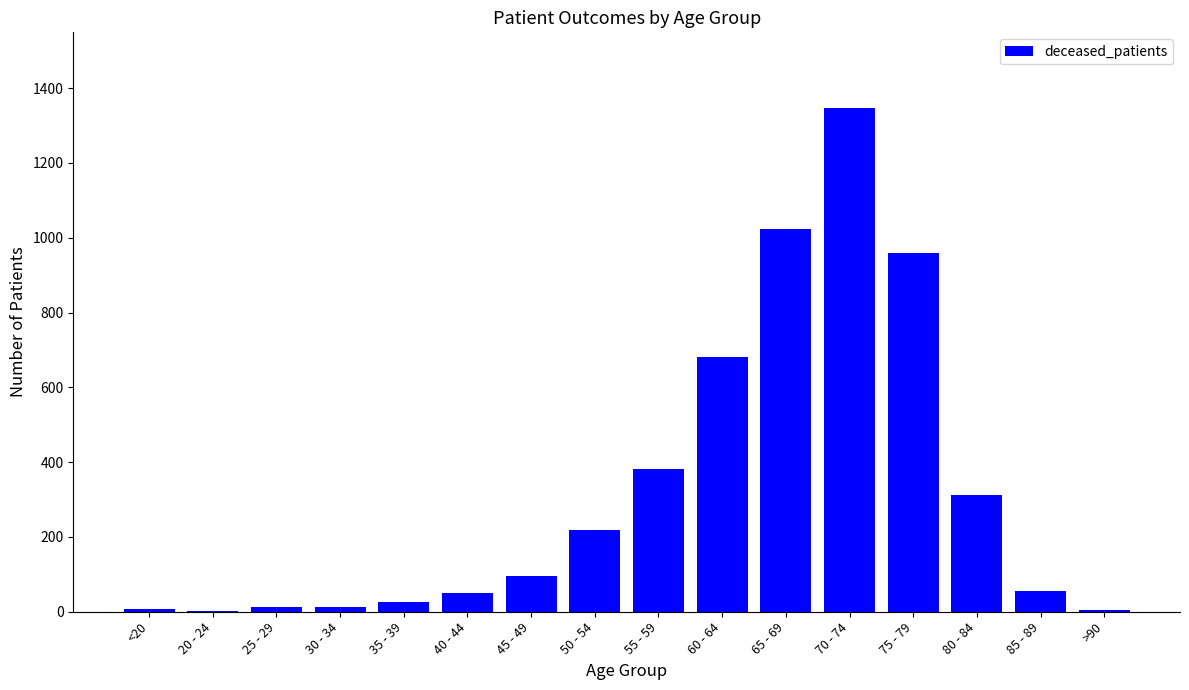

Is it true that the value at 55 - 59 is 125?

False